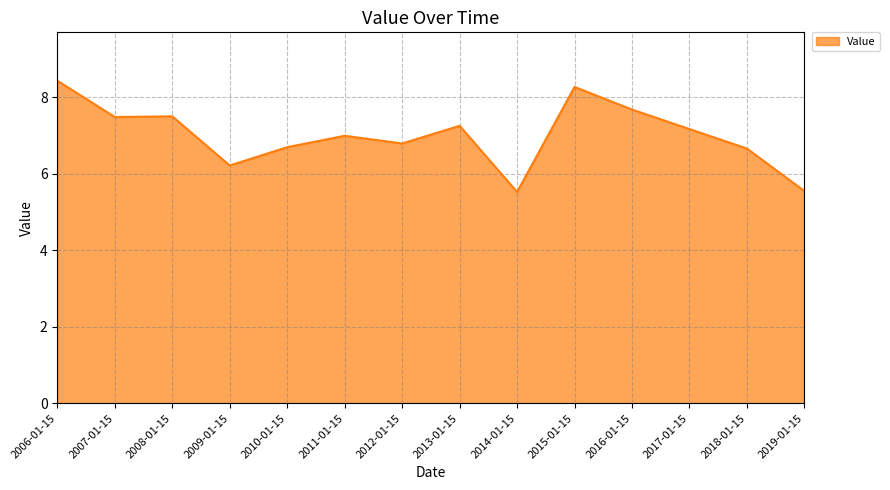

The value at 2011-01-15 is 11.4. True or false?

False